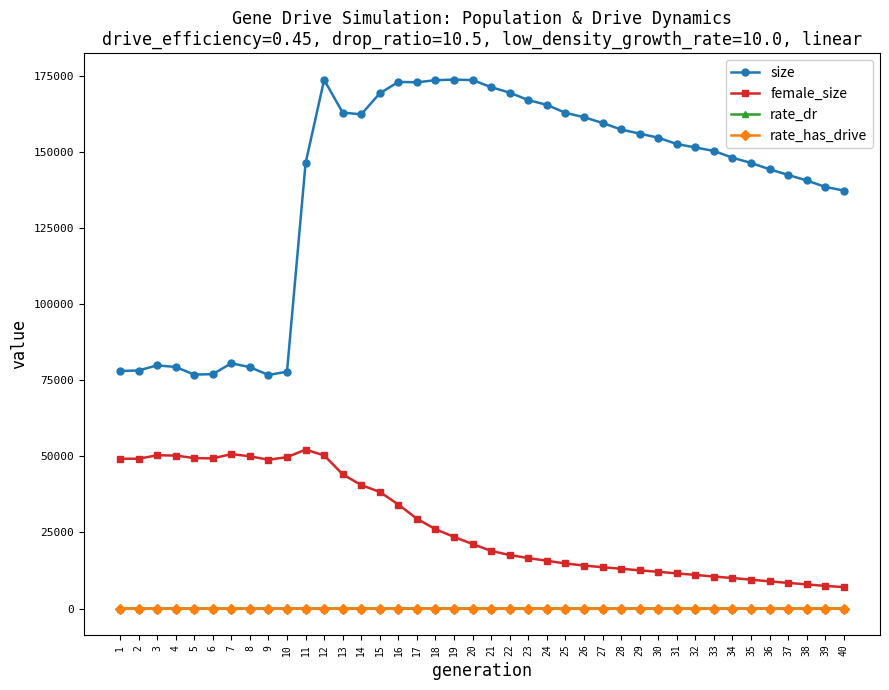

The female_size series shows 26085.0 at 18. True or false?

True